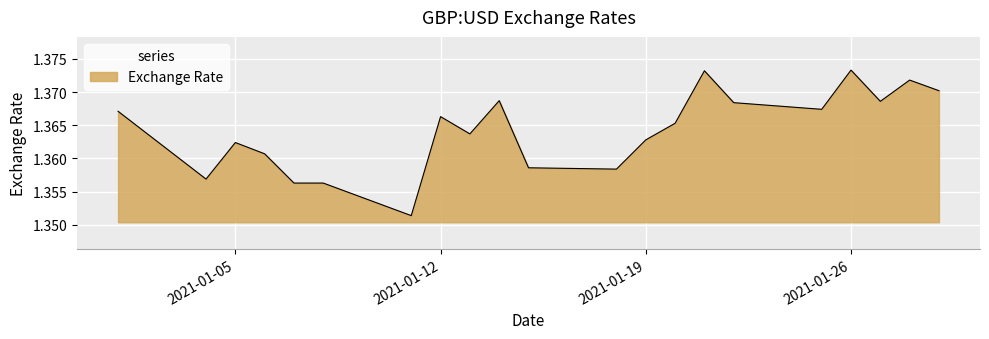

True or false: the data has more than 0 interior local peaks.

True